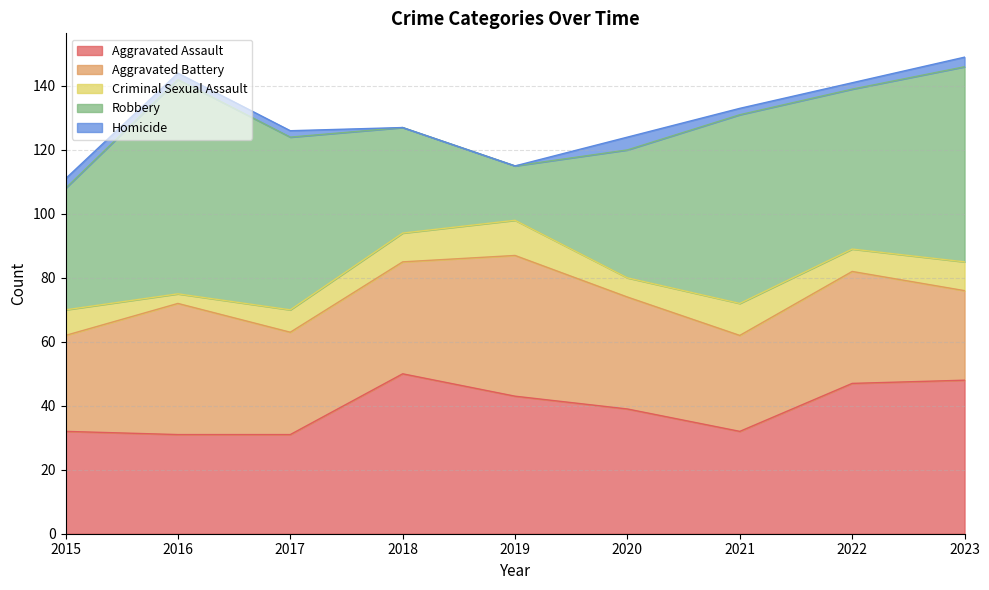

True or false: Homicide and Criminal Sexual Assault cross at least once.

False